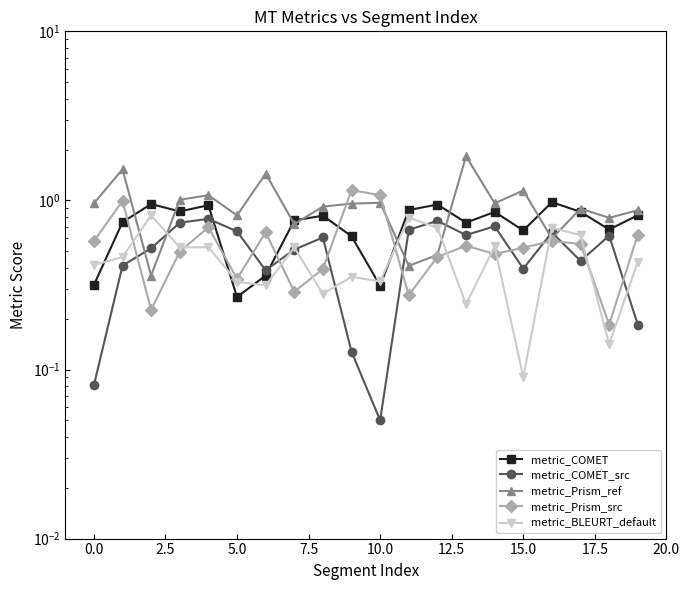

What is the total value across all series at 7.5?

4.0